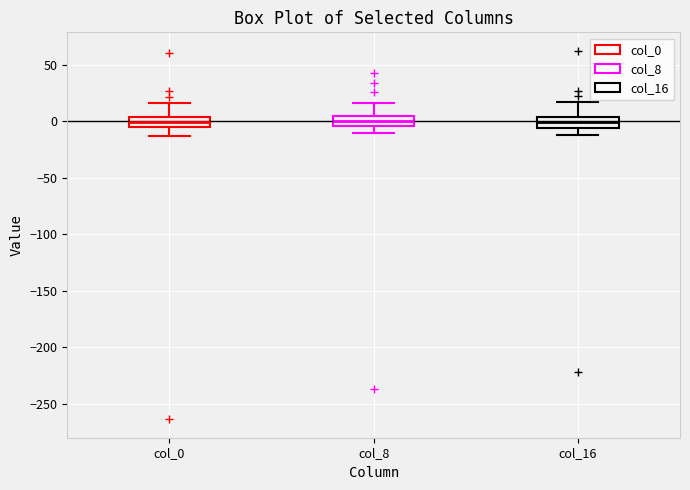

Reading left to right, transcribe this box plot: for each box, give where its median line is, the range the box spans, and where its two whiskers end, as read against the y-axis. The values are not printed on the chart, so give them approximately, as read against the axis.

col_0: median 0, box -5 to 5, whiskers -15 to 15
col_8: median 0, box -5 to 5, whiskers -10 to 15
col_16: median 0, box -5 to 5, whiskers -10 to 15